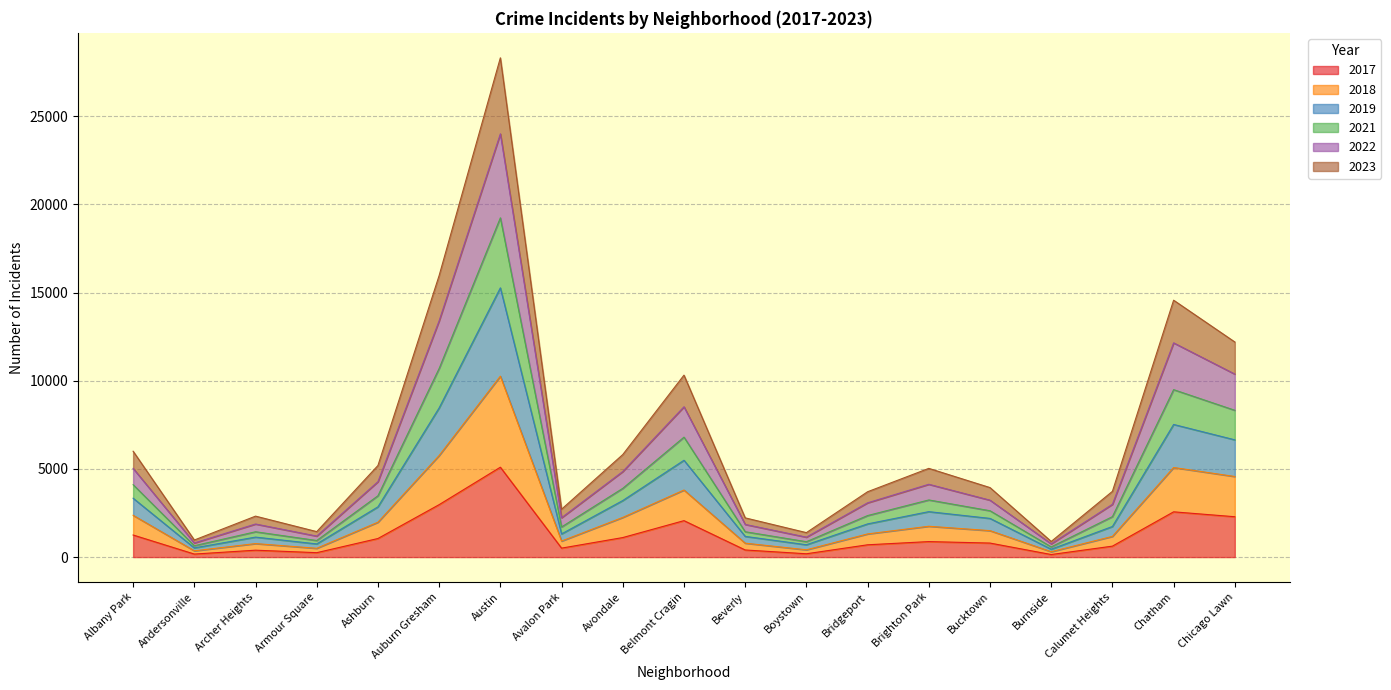

True or false: 2021 and 2022 cross at least once.

False